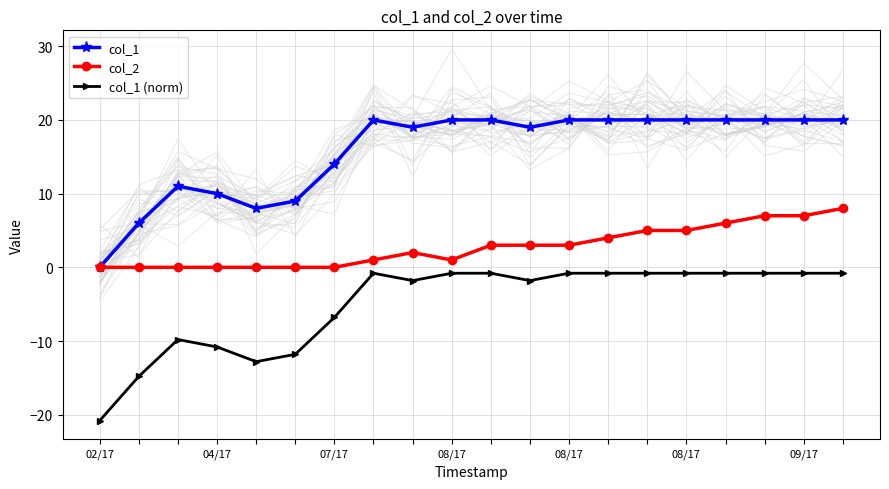

What is the value of the col_2 point at the 9th from the left?

2.0